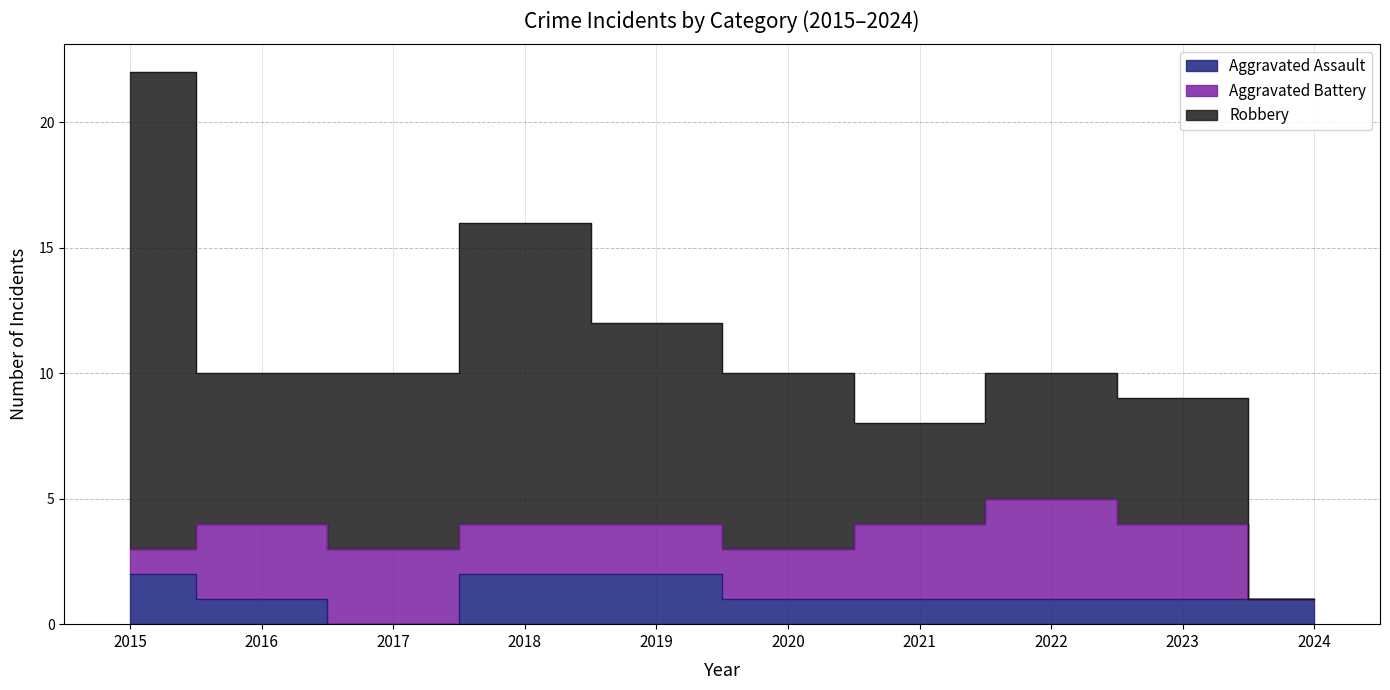

Which series has the largest total across all categories?

Robbery